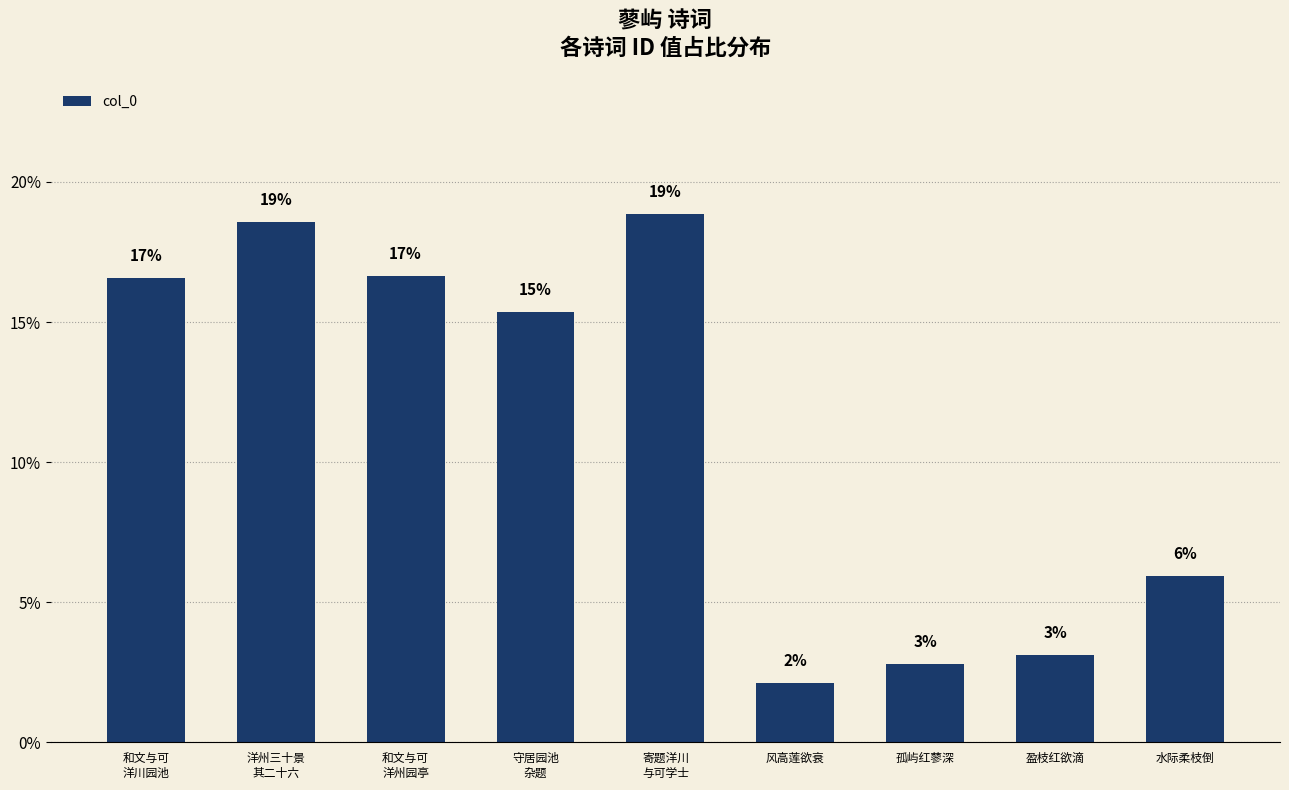

How many bars are there in total?

9